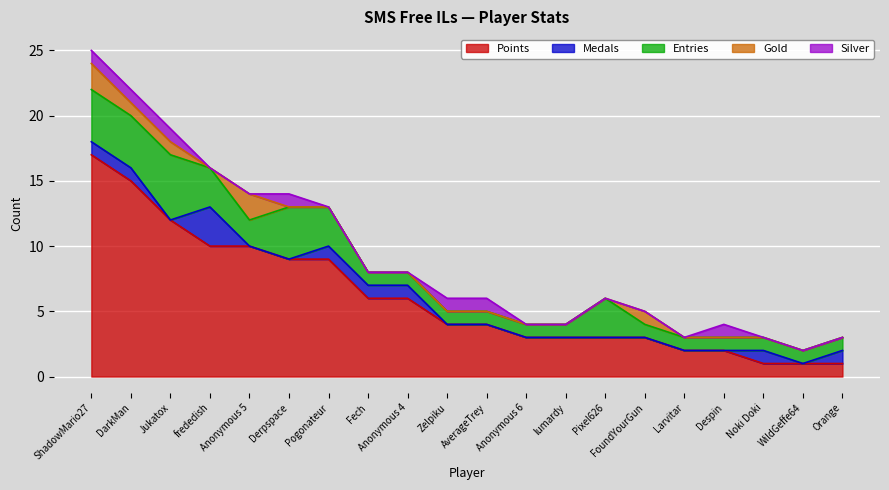

Reading left to right, transcribe all the data shown in this chart.

Points: ShadowMario27=17	DarkMan=15	Jukatox=12	frededish=10	Anonymous 5=10	Derpspace=9	Pogonateur=9	Fech=6	Anonymous 4=6	Zelpiku=4	AverageTrey=4	Anonymous 6=3	lumardy=3	Pixel626=3	FoundYourGun=3	Larvitar=2	Despin=2	Noki Doki=1	WildGeffe64=1	Orange=1
Medals: ShadowMario27=1	DarkMan=1	Jukatox=0	frededish=3	Anonymous 5=0	Derpspace=0	Pogonateur=1	Fech=1	Anonymous 4=1	Zelpiku=0	AverageTrey=0	Anonymous 6=0	lumardy=0	Pixel626=0	FoundYourGun=0	Larvitar=0	Despin=0	Noki Doki=1	WildGeffe64=0	Orange=1
Entries: ShadowMario27=4	DarkMan=4	Jukatox=5	frededish=3	Anonymous 5=2	Derpspace=4	Pogonateur=3	Fech=1	Anonymous 4=1	Zelpiku=1	AverageTrey=1	Anonymous 6=1	lumardy=1	Pixel626=3	FoundYourGun=1	Larvitar=1	Despin=1	Noki Doki=1	WildGeffe64=1	Orange=1
Gold: ShadowMario27=2	DarkMan=1	Jukatox=1	frededish=0	Anonymous 5=2	Derpspace=0	Pogonateur=0	Fech=0	Anonymous 4=0	Zelpiku=0	AverageTrey=0	Anonymous 6=0	lumardy=0	Pixel626=0	FoundYourGun=1	Larvitar=0	Despin=0	Noki Doki=0	WildGeffe64=0	Orange=0
Silver: ShadowMario27=1	DarkMan=1	Jukatox=1	frededish=0	Anonymous 5=0	Derpspace=1	Pogonateur=0	Fech=0	Anonymous 4=0	Zelpiku=1	AverageTrey=1	Anonymous 6=0	lumardy=0	Pixel626=0	FoundYourGun=0	Larvitar=0	Despin=1	Noki Doki=0	WildGeffe64=0	Orange=0